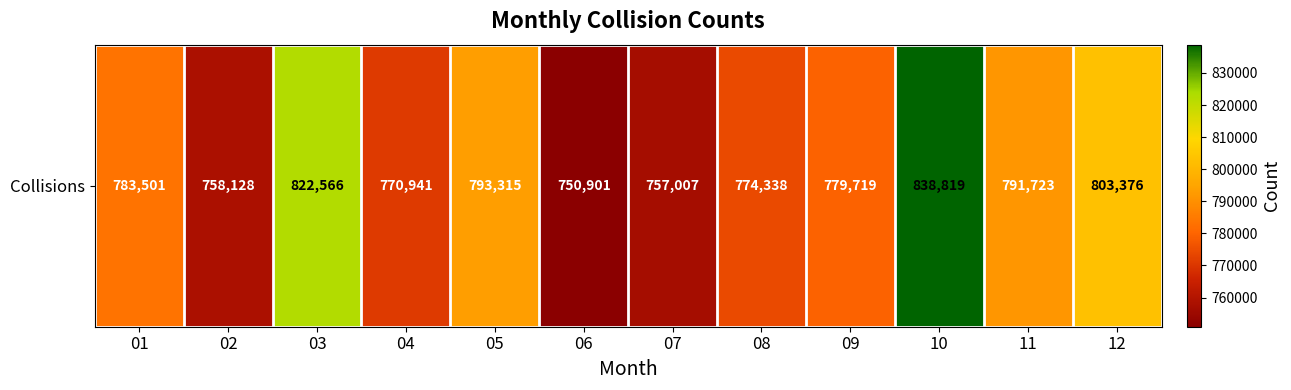

Reading right to left, what are all the values shown in this chart?

803376	791723	838819	779719	774338	757007	750901	793315	770941	822566	758128	783501